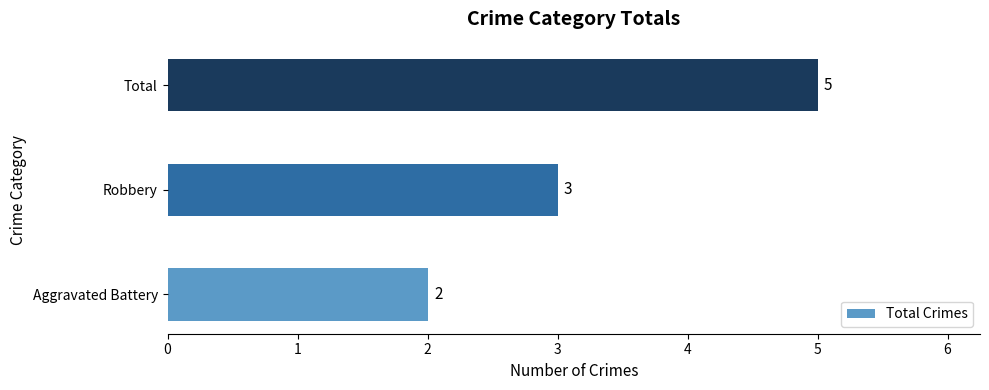

List the labels in order of value, largest first.

Total, Robbery, Aggravated Battery